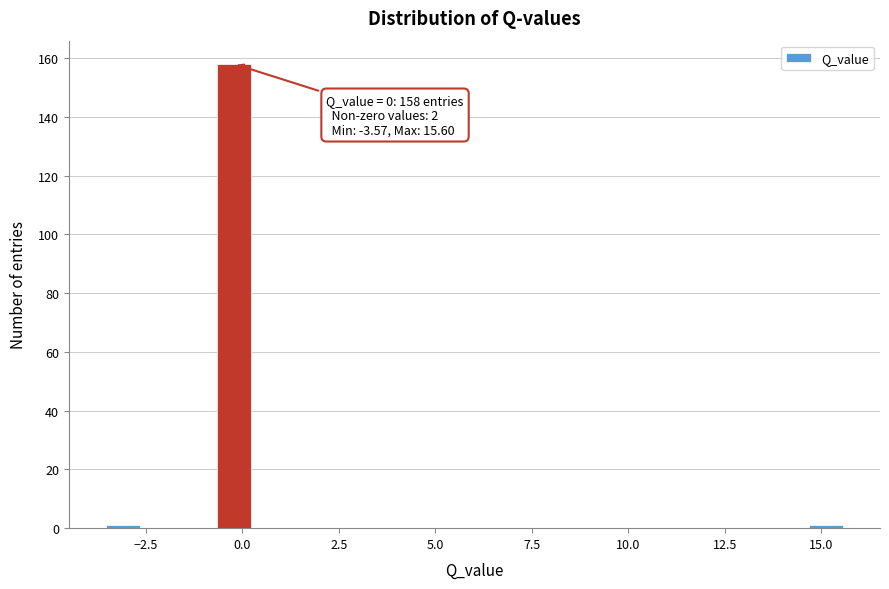

Around what value on the x-axis is the tallest bar? Give the approximate position of its centre, as read against the axis.

0.0